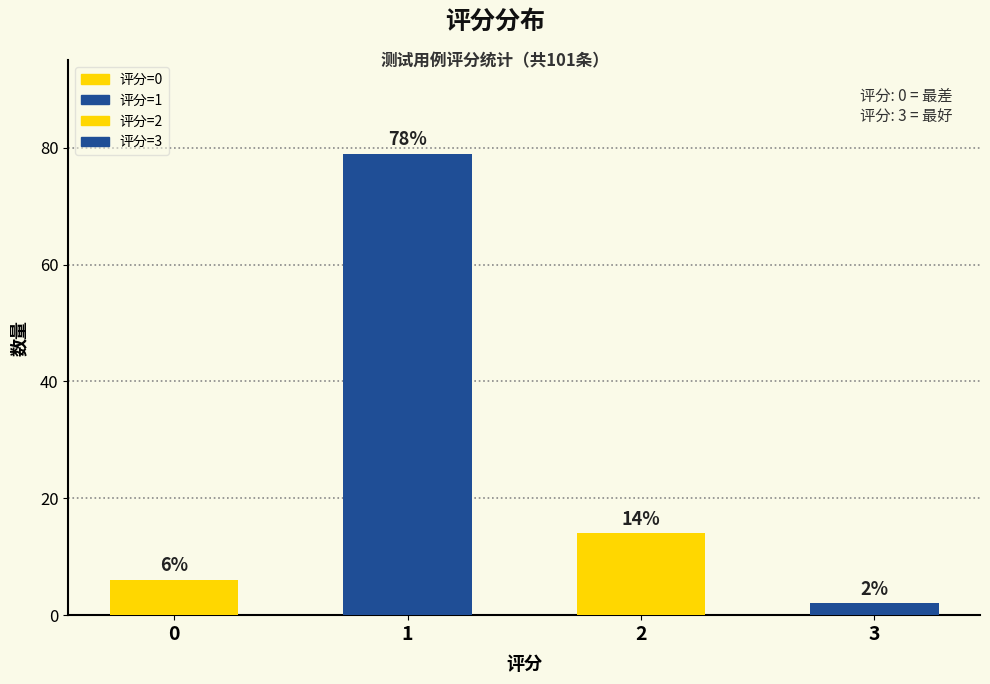

What is the value of the 4th bar from the left?

2